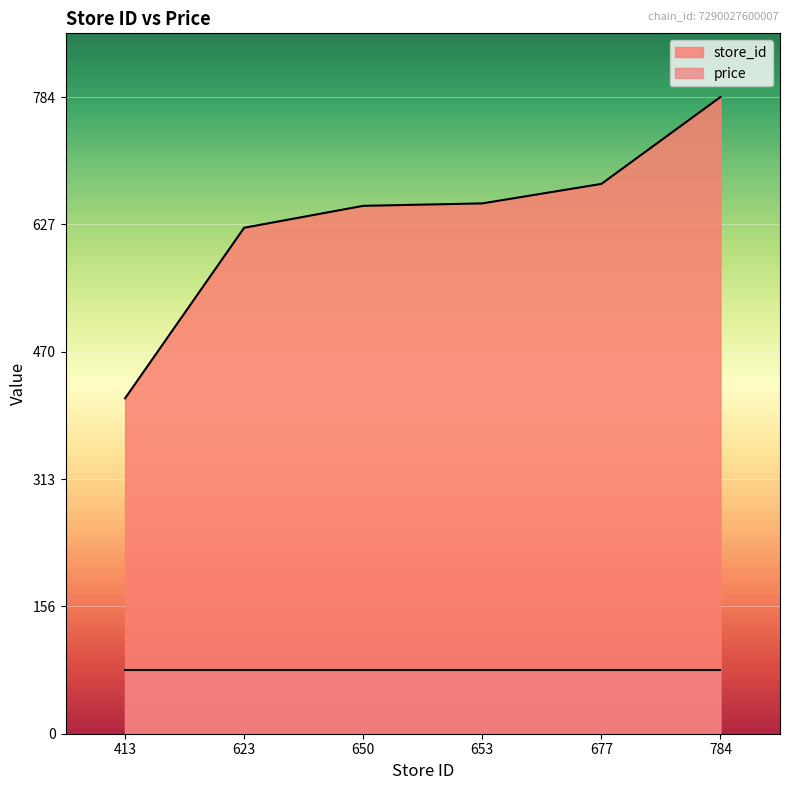

What is the value of the 6th point from the left?

784